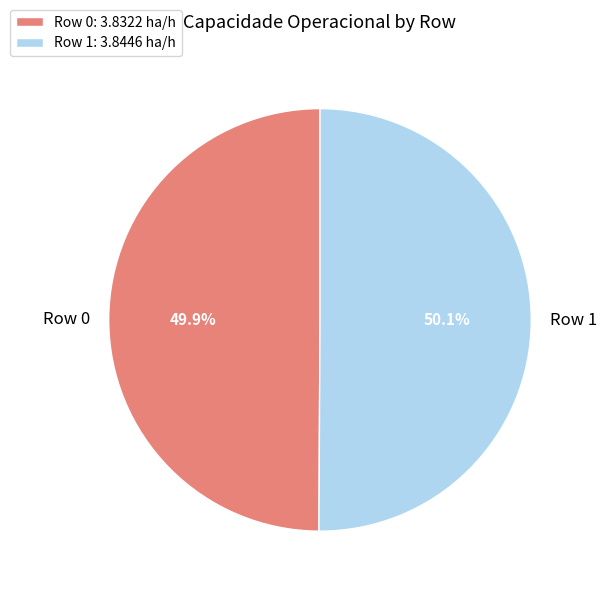

What is the ratio of the value at Row 0: 3.8322 ha/h to the value at Row 1: 3.8446 ha/h?

1.0